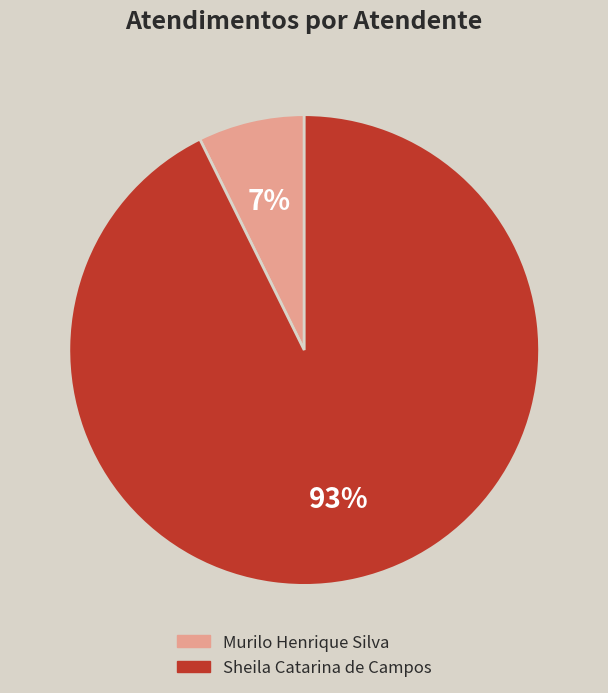

Do Sheila Catarina de Campos and Murilo Henrique Silva together represent more than half of the pie?

Yes